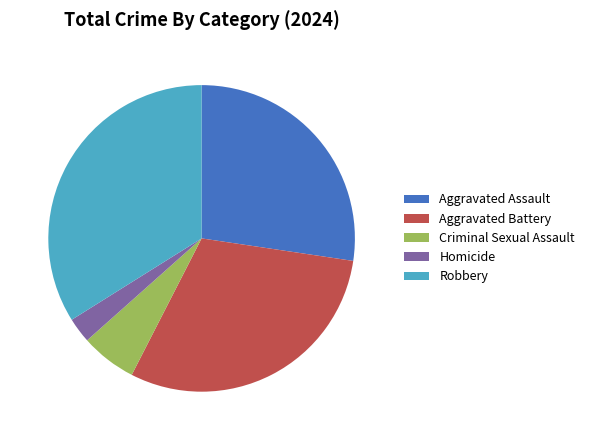

Do Aggravated Battery and Aggravated Assault together represent more than half of the pie?

Yes